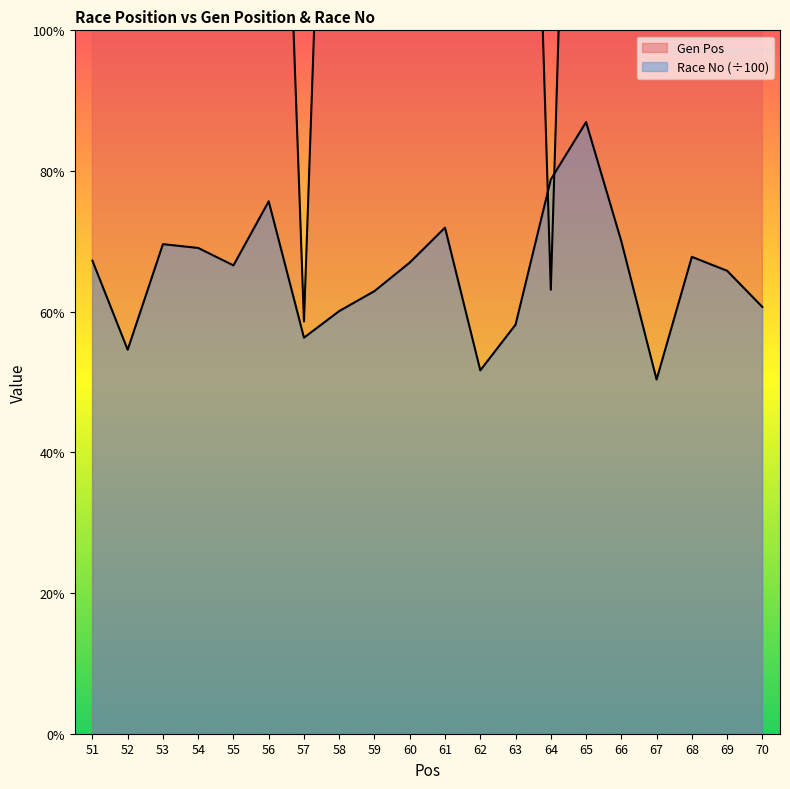

At how many categories does at least one series exceed 19?

18